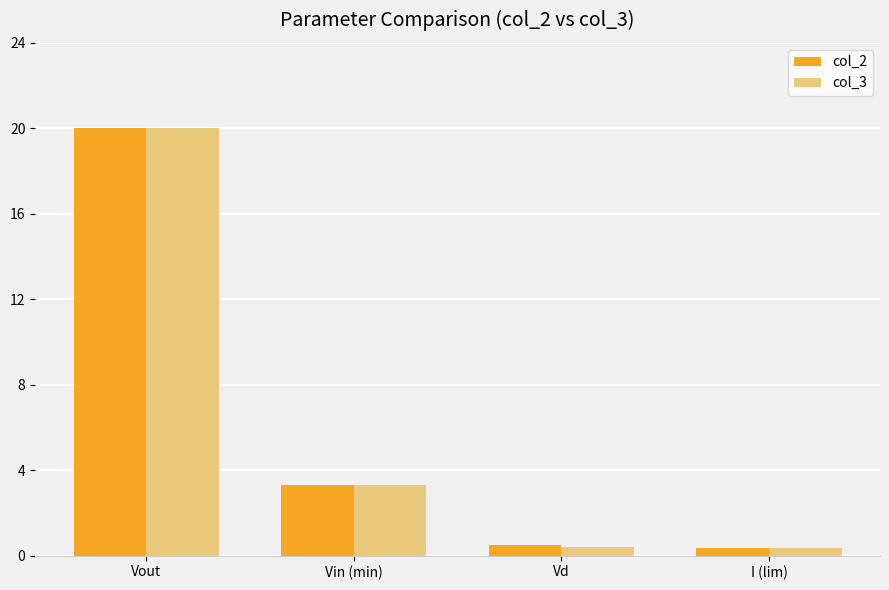

Where does the col_3 series first go above 3?

Vout